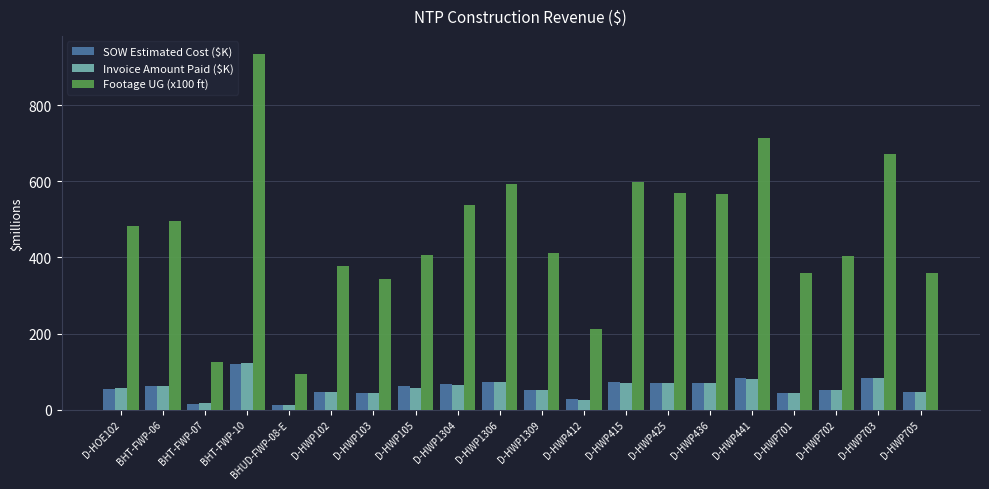

What is the sum of all Invoice Amount Paid ($K) values?

1146.5